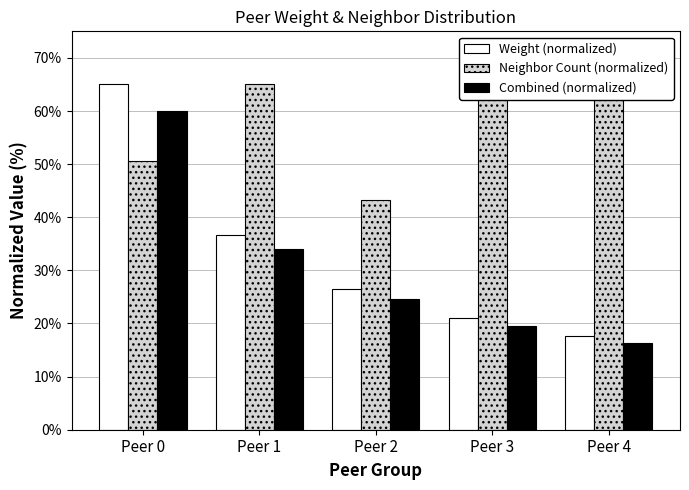

How many distinct data groups are displayed?

3